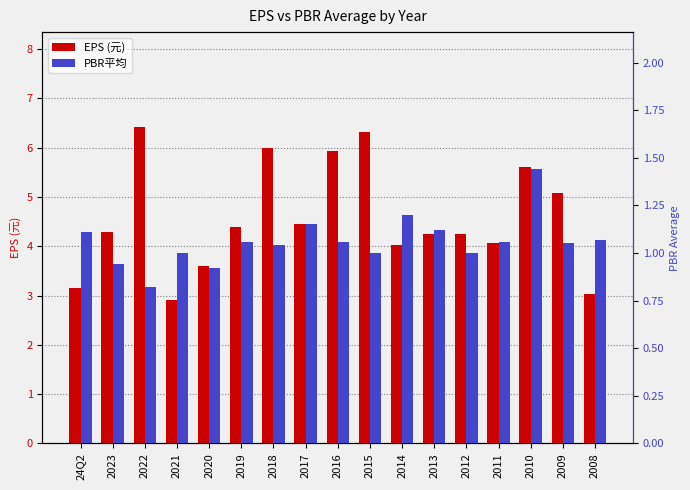

How many bars are there in each group?

2